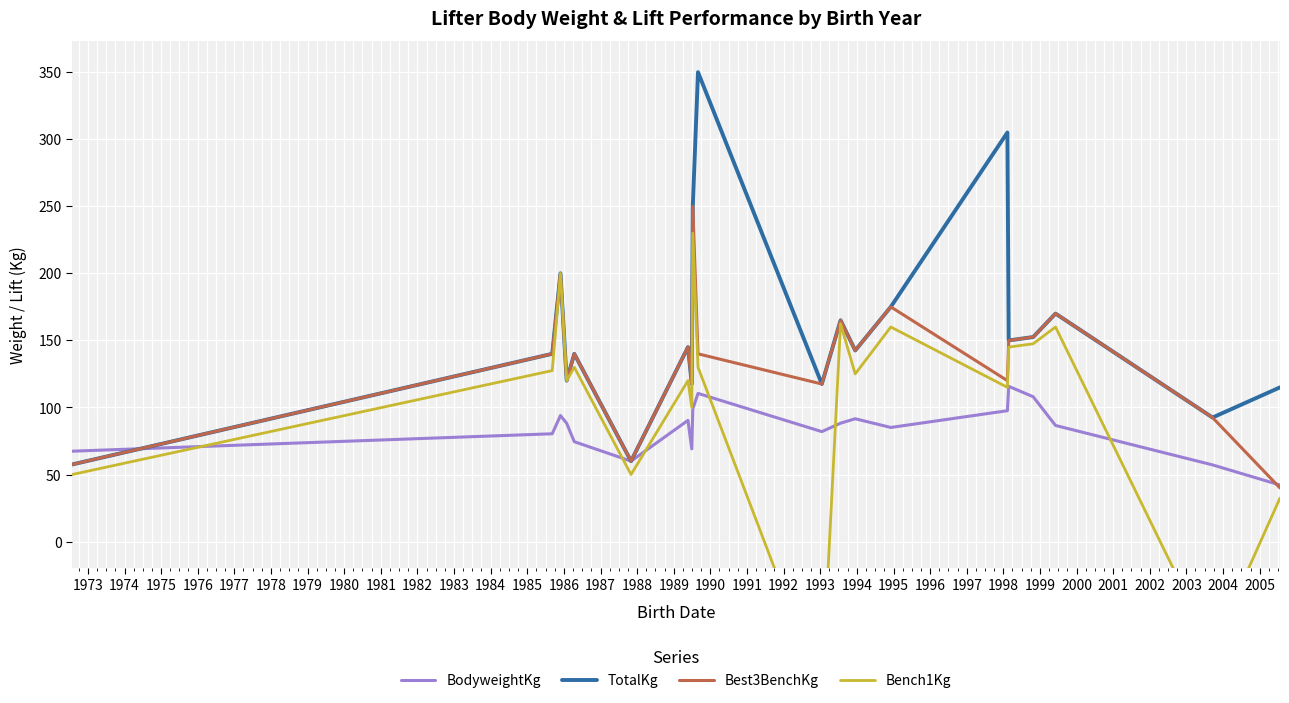

Is this an area chart (filled region under the line)?

No